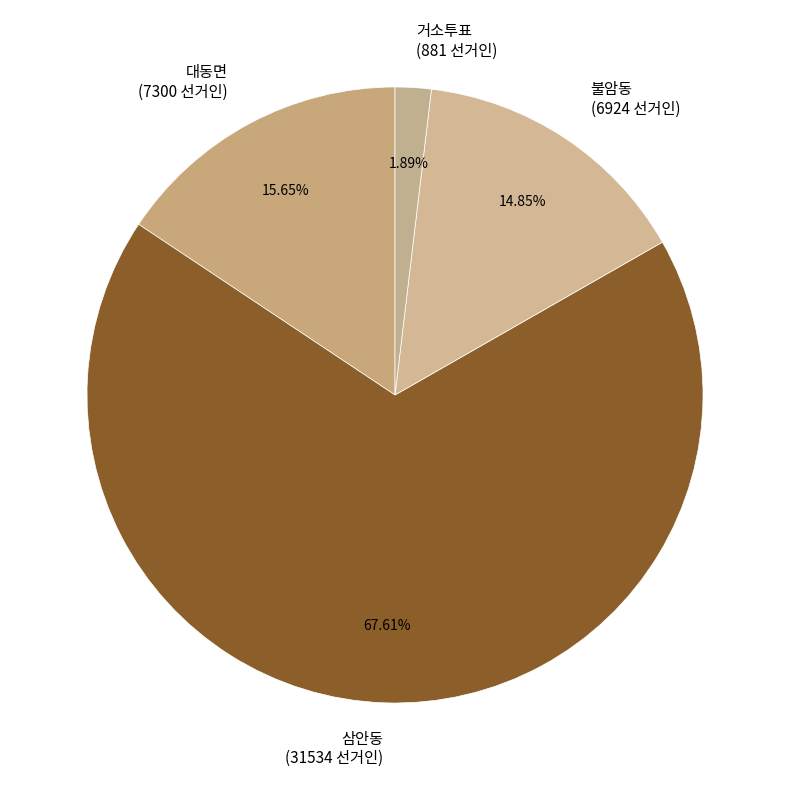

What is the smallest slice in the pie chart?

거소투표